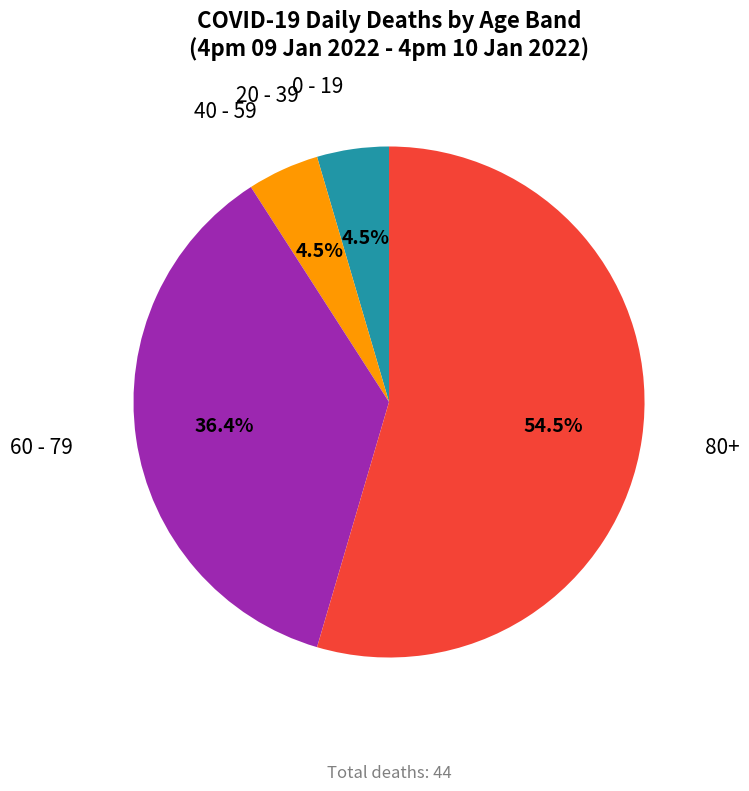

Which slice is the largest?

80+